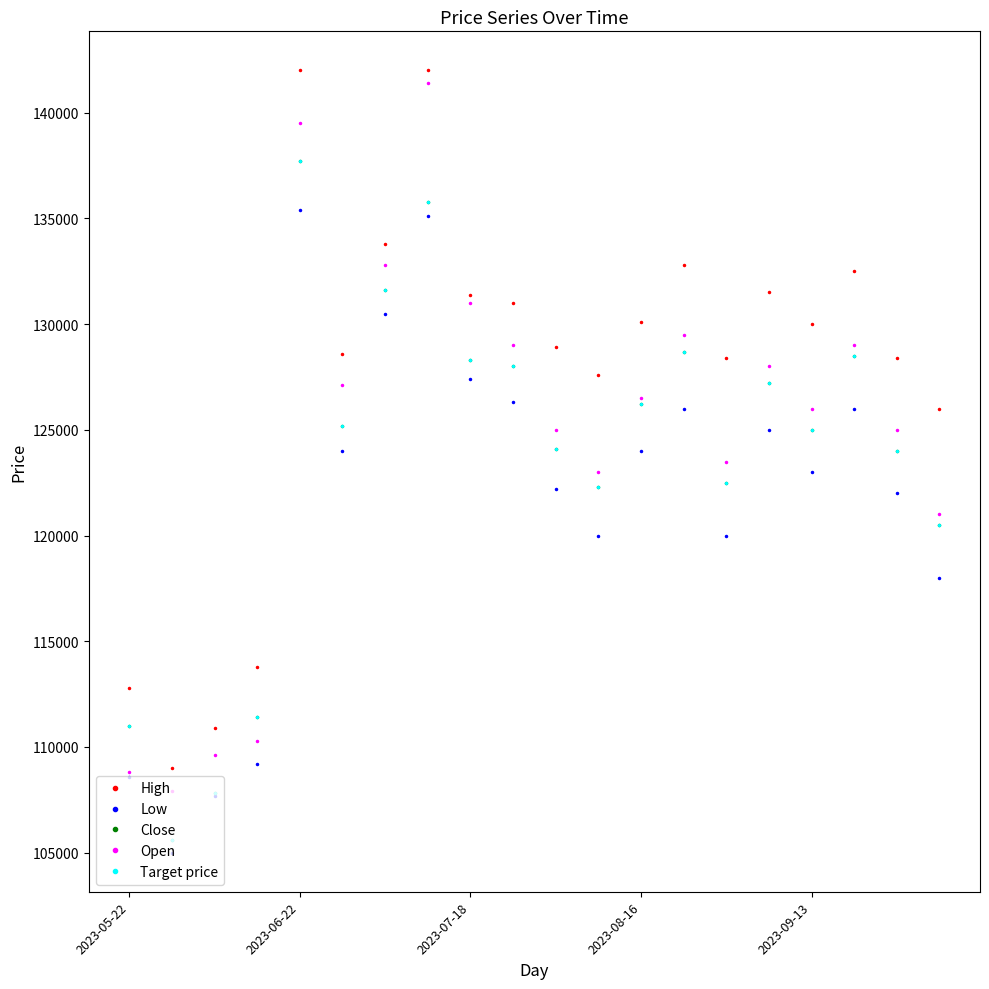

Where is Low nearest to the value 120200?

11